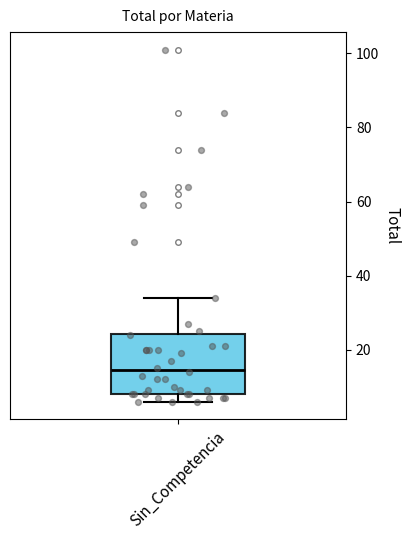

Transcribe this box plot: give where the median line is, the range the box spans, and where the two whiskers end, as read against the y-axis. The values are not printed on the chart, so give them approximately, as read against the axis.

median 14, box 8 to 24, whiskers 6 to 34